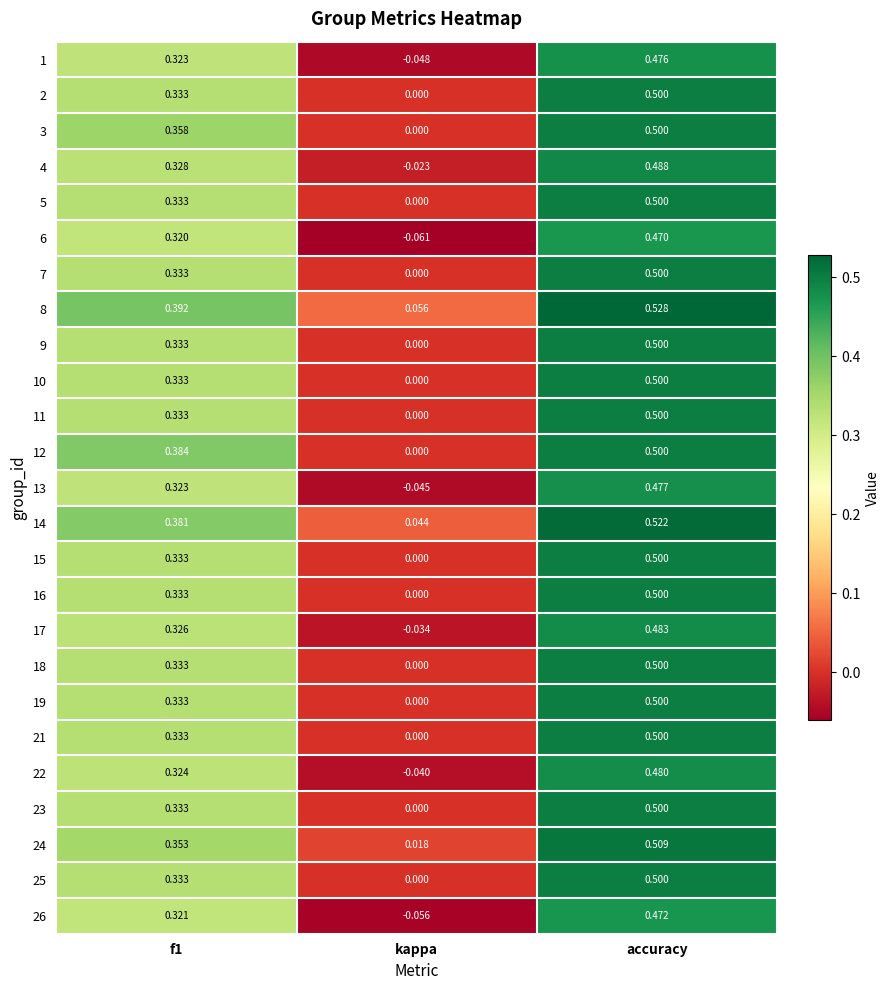

Count the number of data series in this chart.

25